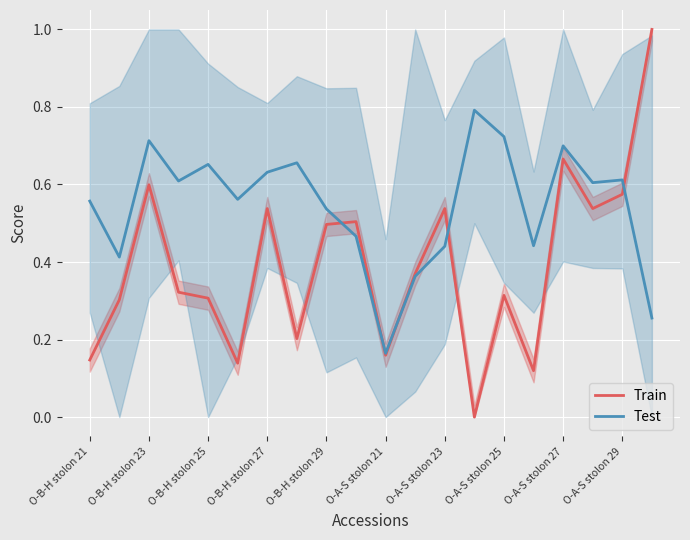

What are all the series names shown in the legend?

Train, Test